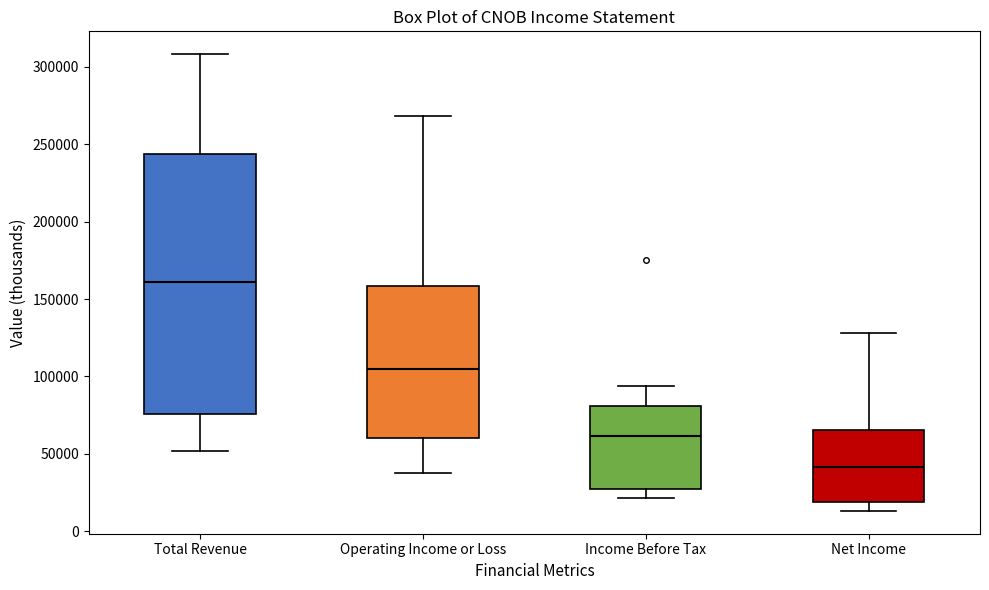

Where does the upper whisker of the box for Operating Income or Loss end on the y-axis? The values are not printed on the chart, so give them approximately, as read against the axis.

270000